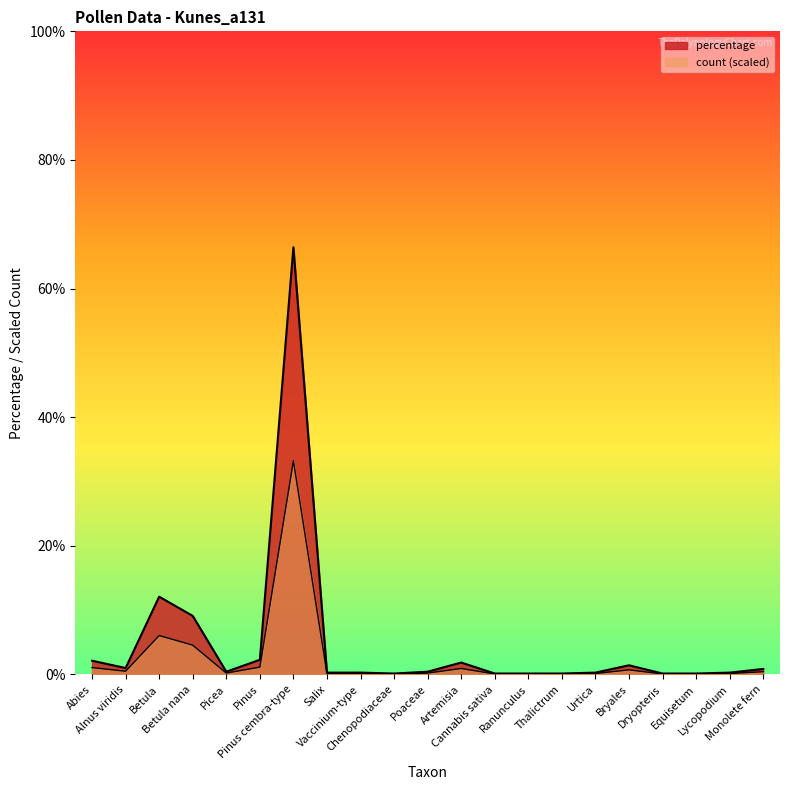

Where is the first local minimum for count?

Alnus viridis